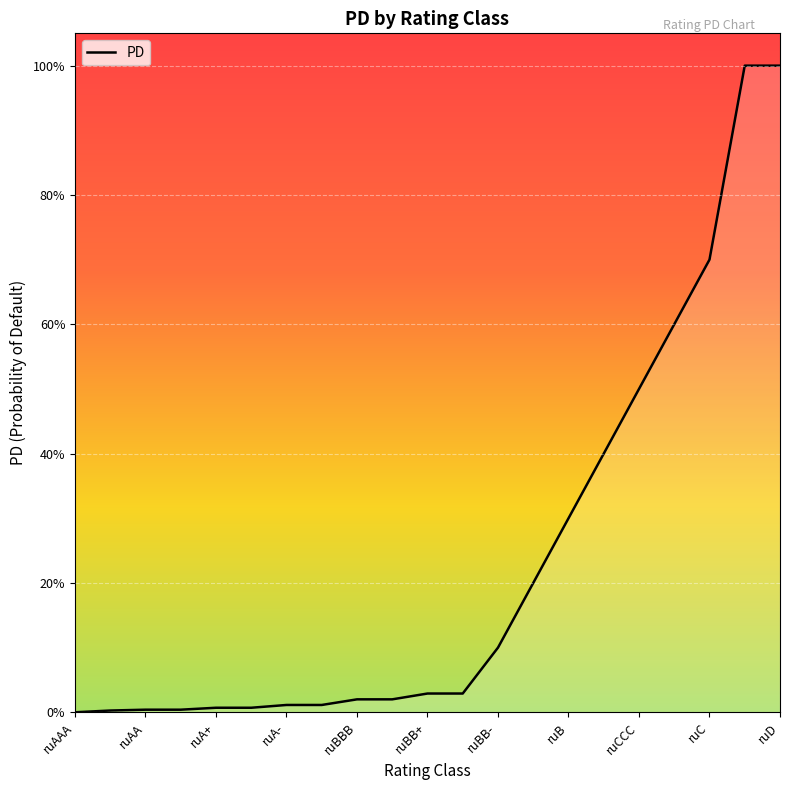

Is this an area chart (filled region under the line)?

Yes